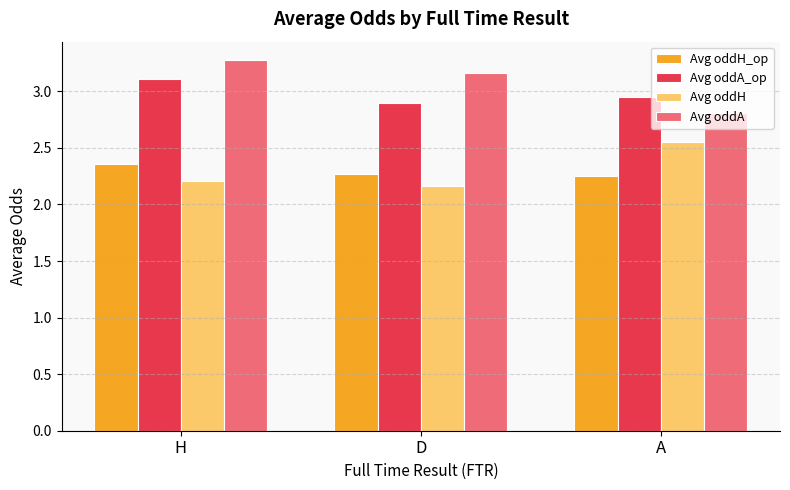

At which category does the chart reach its peak across all series?

H